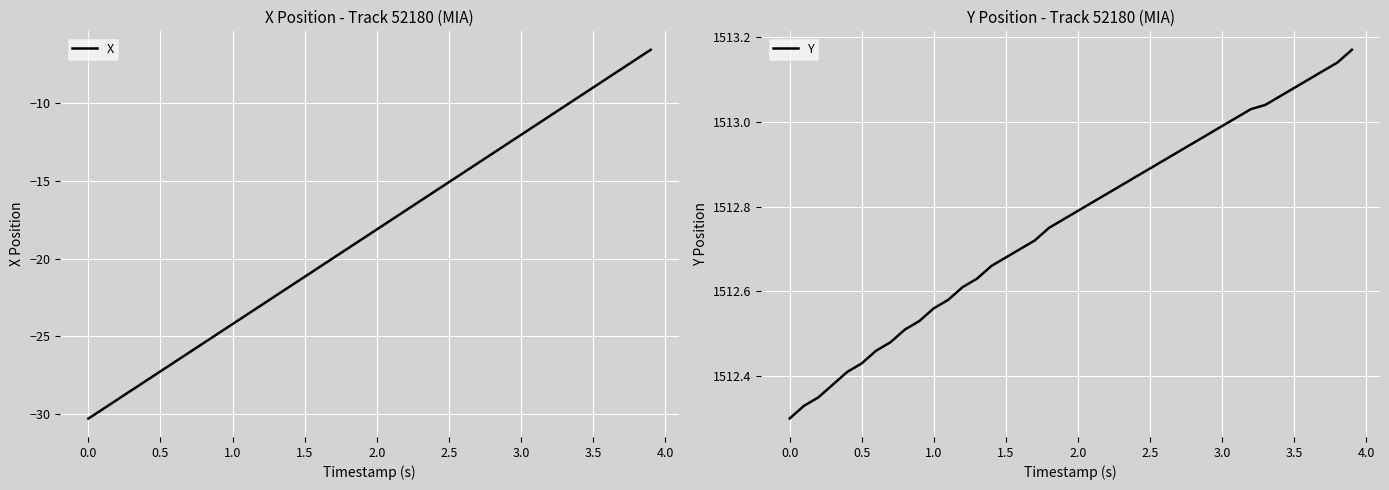

The X series shows -13.2 at 1.5. True or false?

False